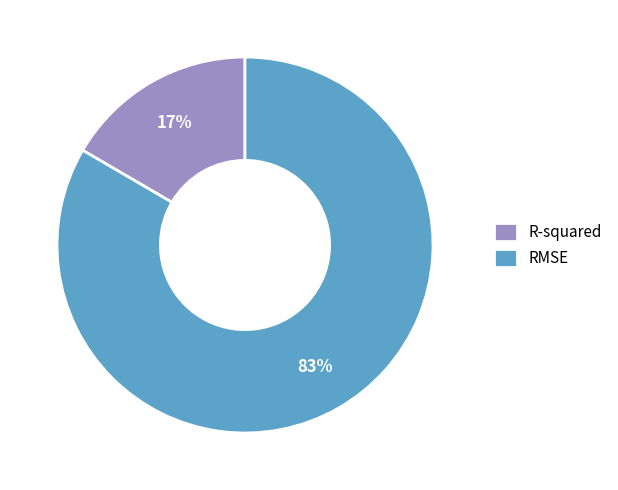

Does R-squared represent more than half of the total?

No